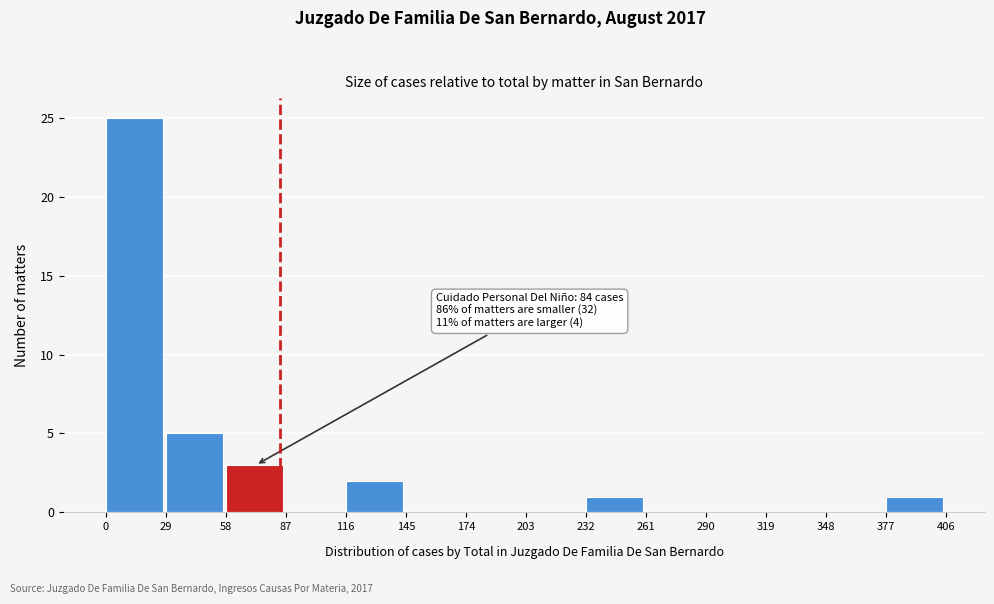

Over which range of the x-axis is the bar tallest?

0 to 29